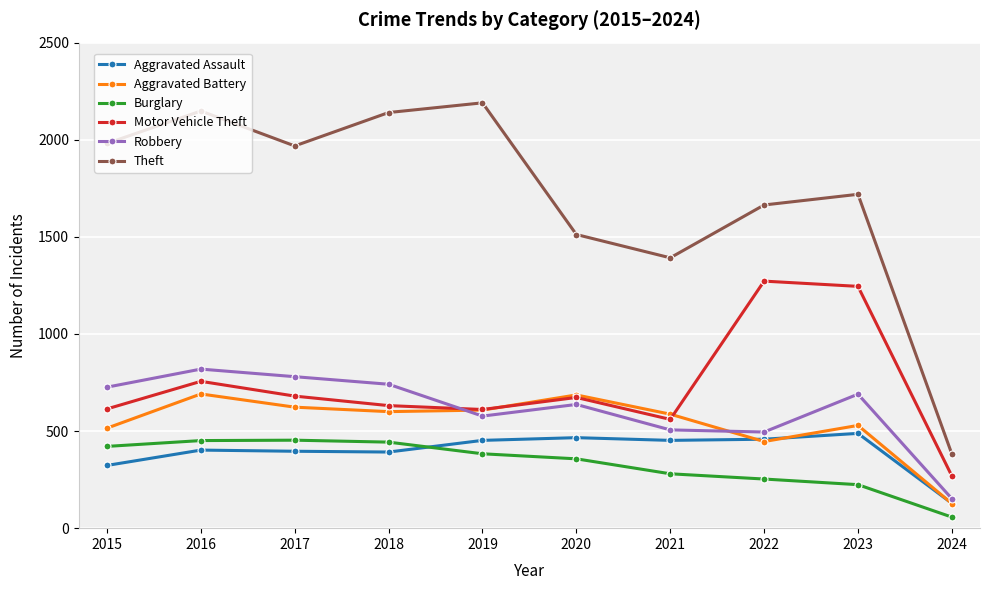

The Robbery series shows 577 at 2019. True or false?

True